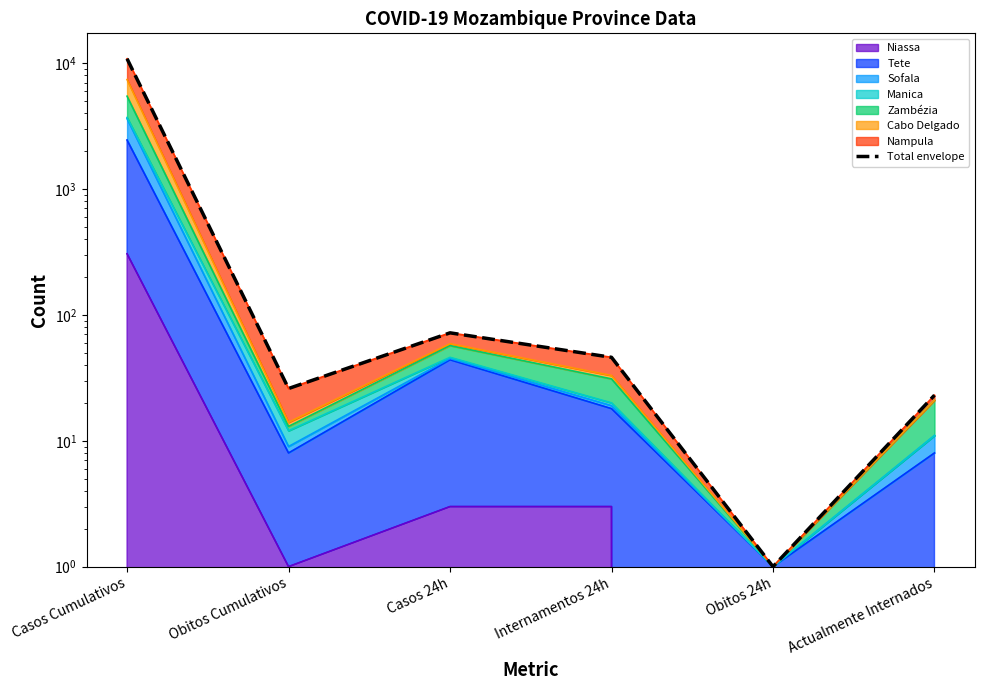

What is the smallest value displayed?

1